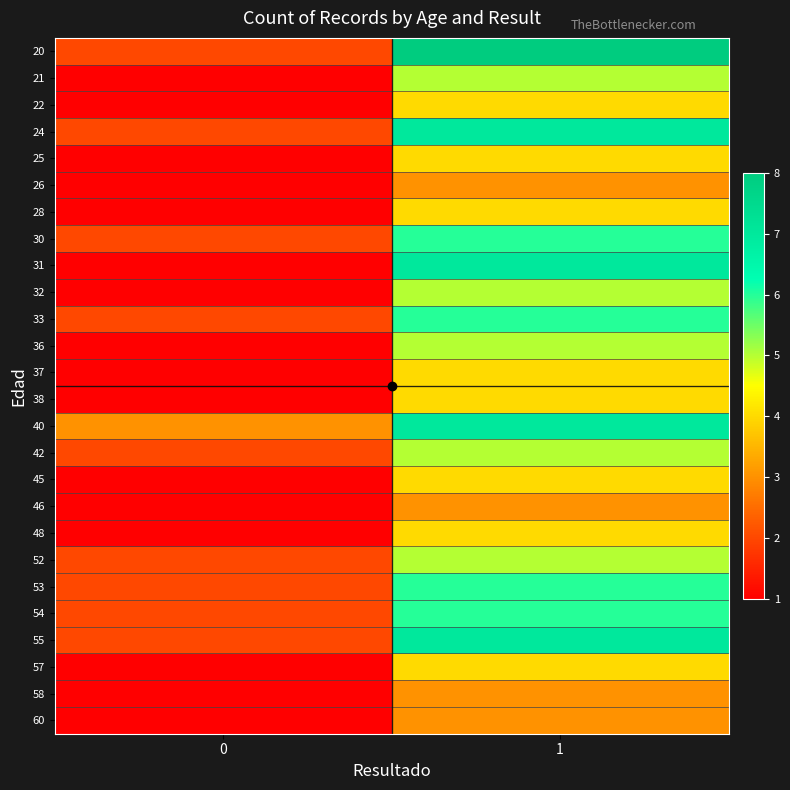

At which category is the sum across all series the highest?

1